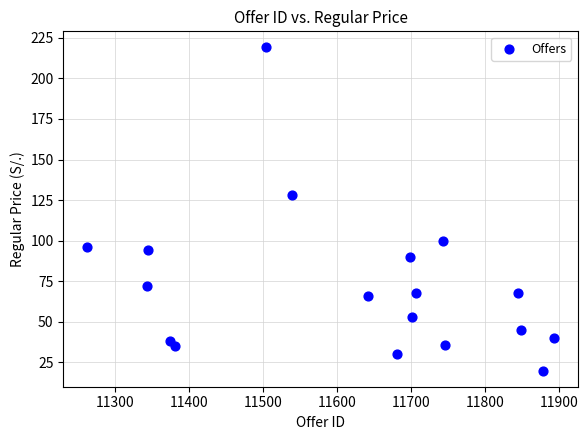

What Y value in the scatter plot is closest to 119?

128.0